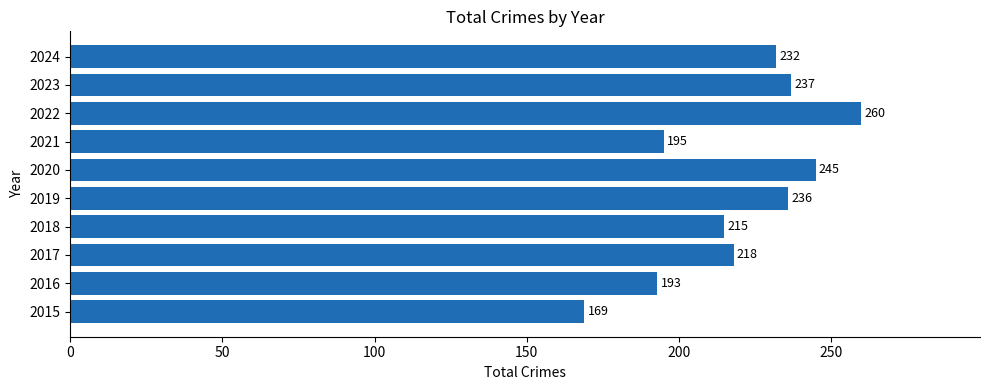

List the labels in order of value, smallest first.

2015, 2016, 2021, 2018, 2017, 2024, 2019, 2023, 2020, 2022